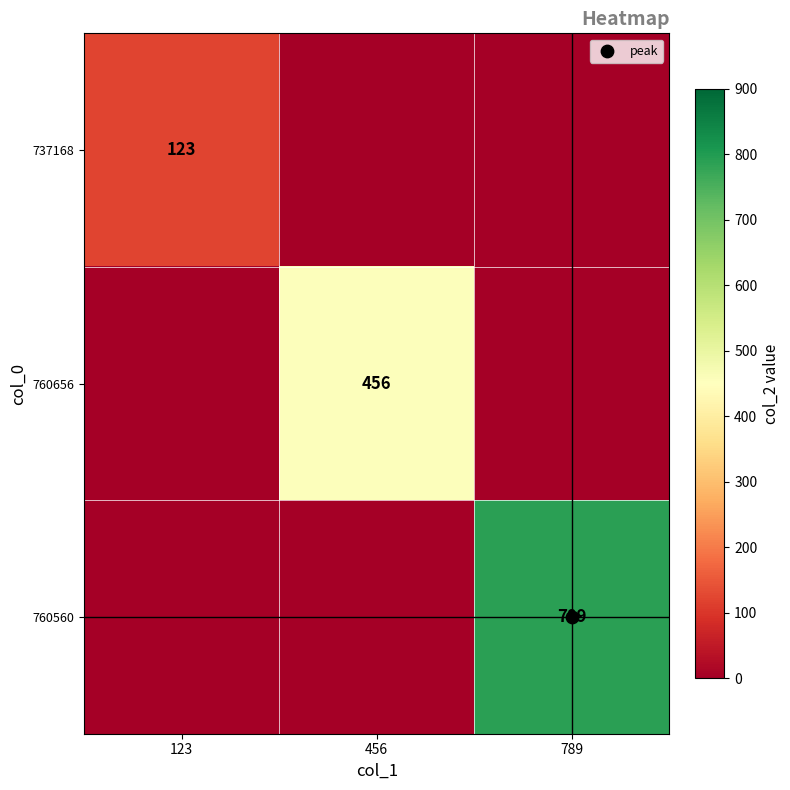

True or false: 760560 has a value of 1382 at 789.

False